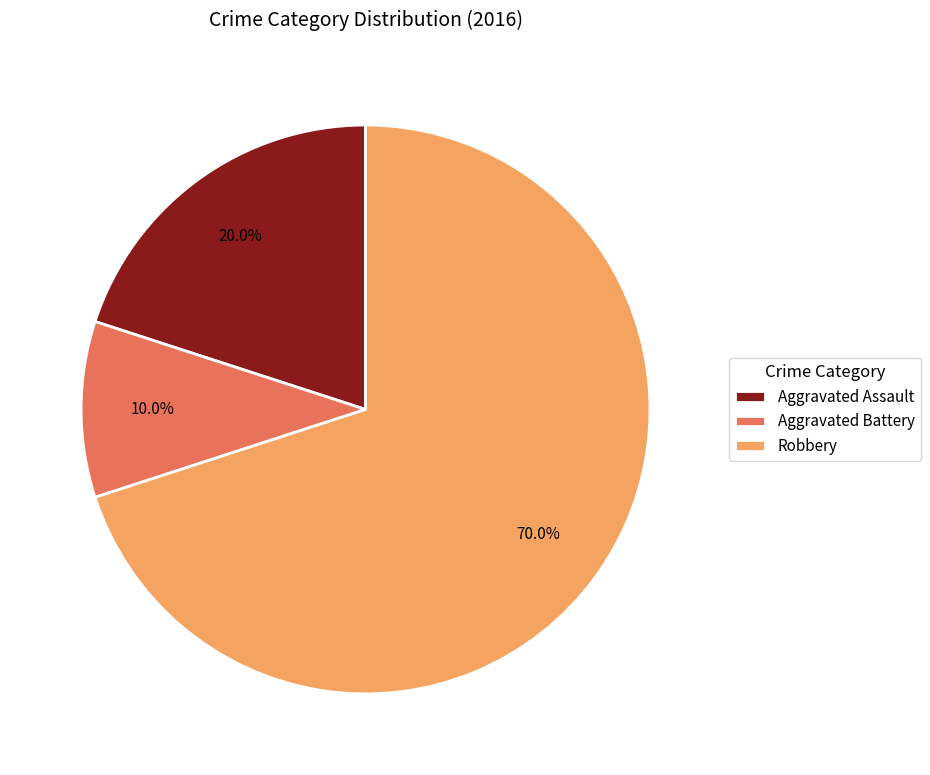

Which has a higher value, Aggravated Assault or Robbery?

Robbery